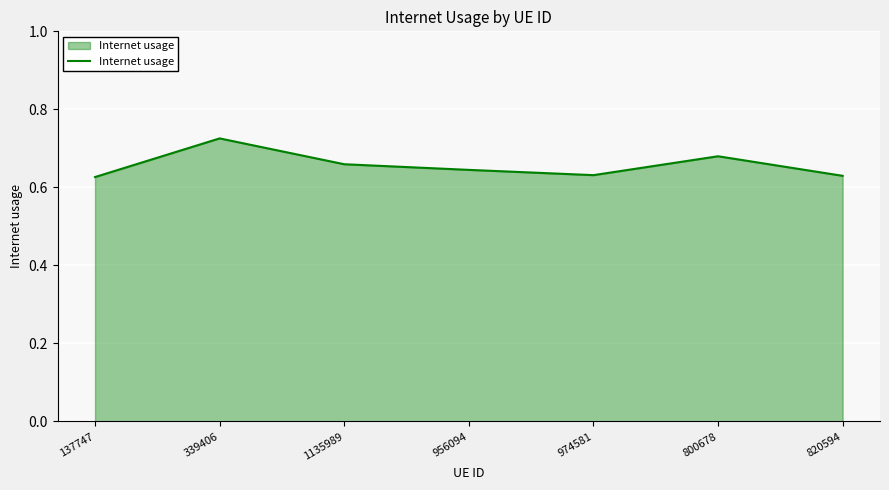

What position from the left is 1135989?

3